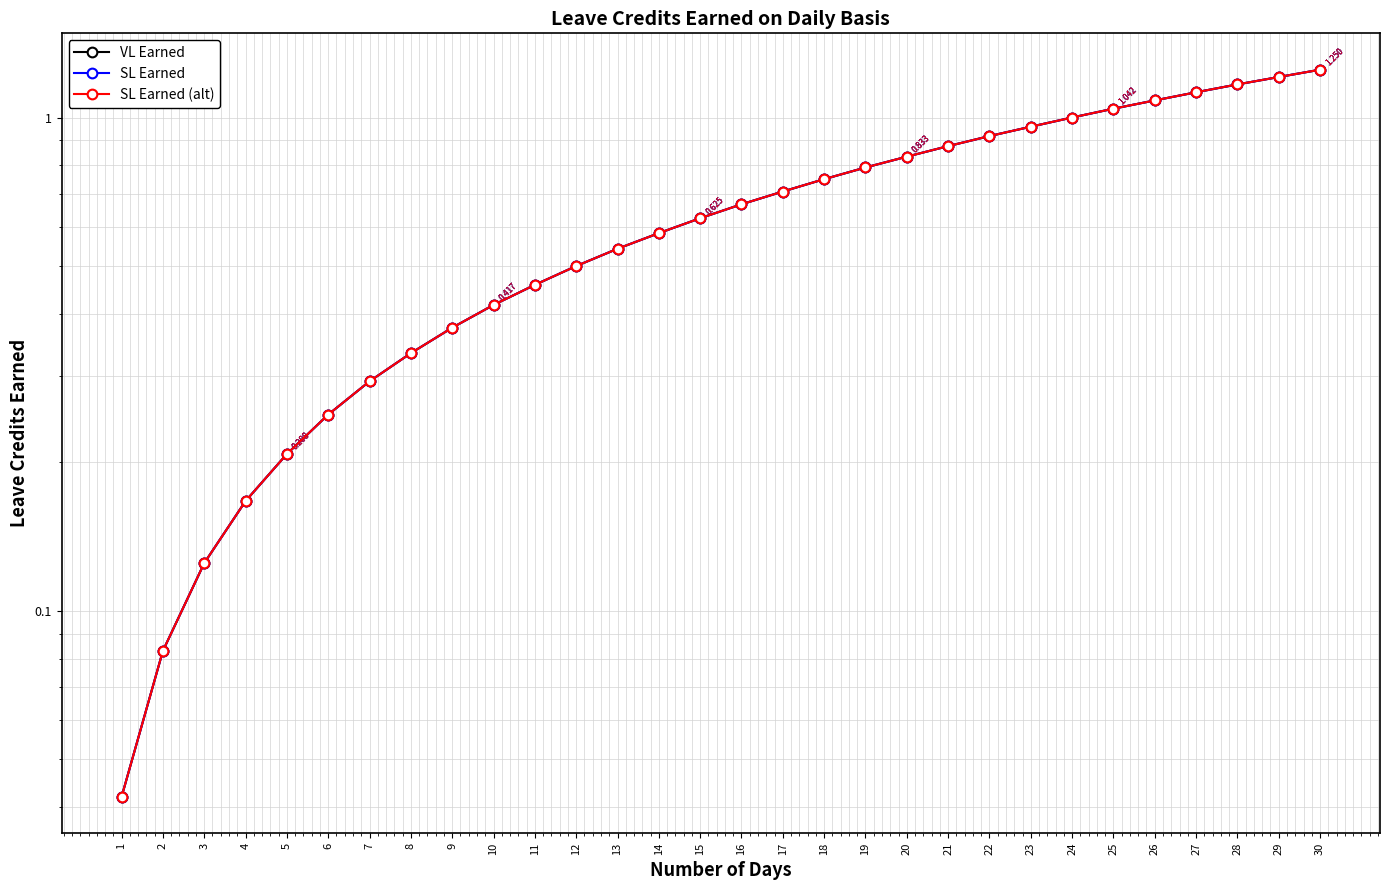

Reading left to right, extract all data points from this chart.

VL Earned: 0.0	0.1	0.1	0.2	0.2	0.2	0.3	0.3	0.4	0.4	0.5	0.5	0.5	0.6	0.6	0.7	0.7	0.8	0.8	0.8	0.9	0.9	1.0	1.0	1.0	1.1	1.1	1.2	1.2	1.2
SL Earned: 0.0	0.1	0.1	0.2	0.2	0.2	0.3	0.3	0.4	0.4	0.5	0.5	0.5	0.6	0.6	0.7	0.7	0.8	0.8	0.8	0.9	0.9	1.0	1.0	1.0	1.1	1.1	1.2	1.2	1.2
SL Earned (alt): 0.0	0.1	0.1	0.2	0.2	0.2	0.3	0.3	0.4	0.4	0.5	0.5	0.5	0.6	0.6	0.7	0.7	0.8	0.8	0.8	0.9	0.9	1.0	1.0	1.0	1.1	1.1	1.2	1.2	1.2